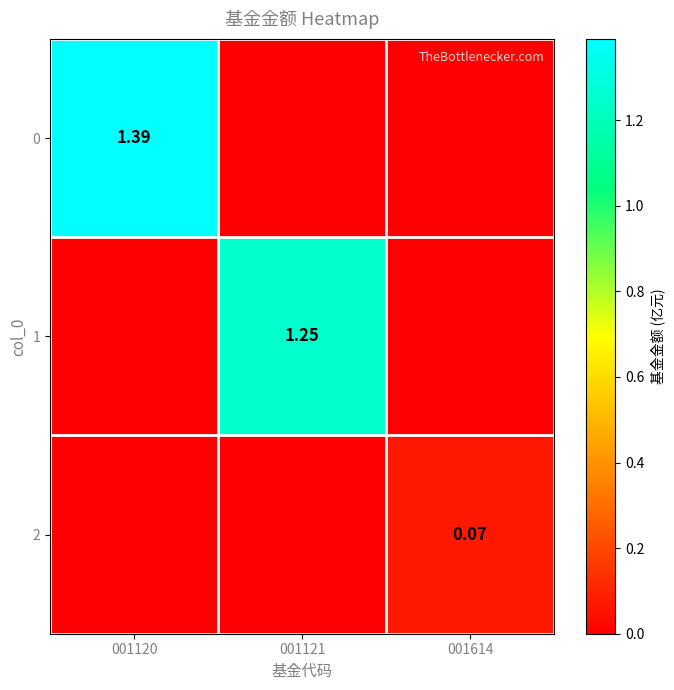

Rank the series by their maximum value, from lowest to highest.

2, 1, 0